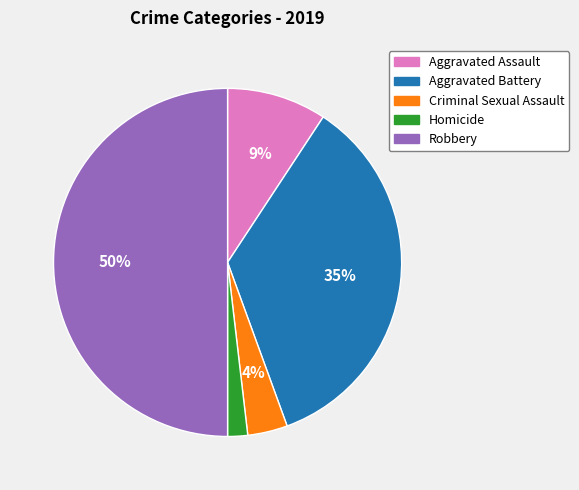

What percentage is the Criminal Sexual Assault slice, to the nearest percent?

4%